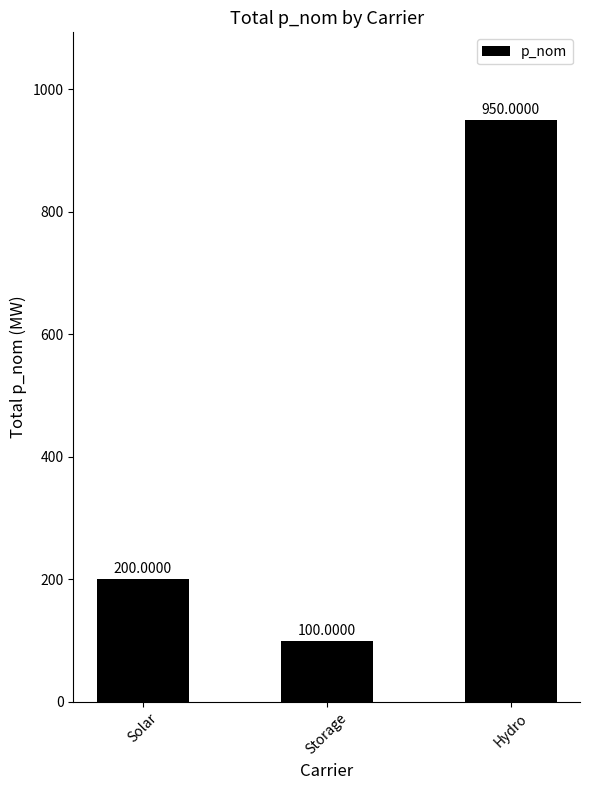

What is the sum of all values?

1250